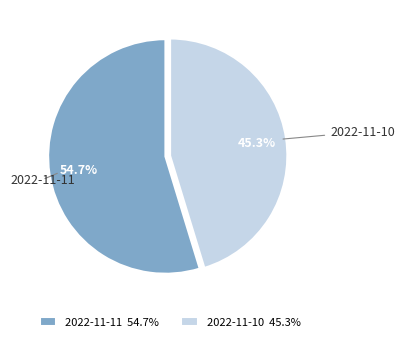

Which has a higher value, 2022-11-10 or 2022-11-11?

2022-11-11